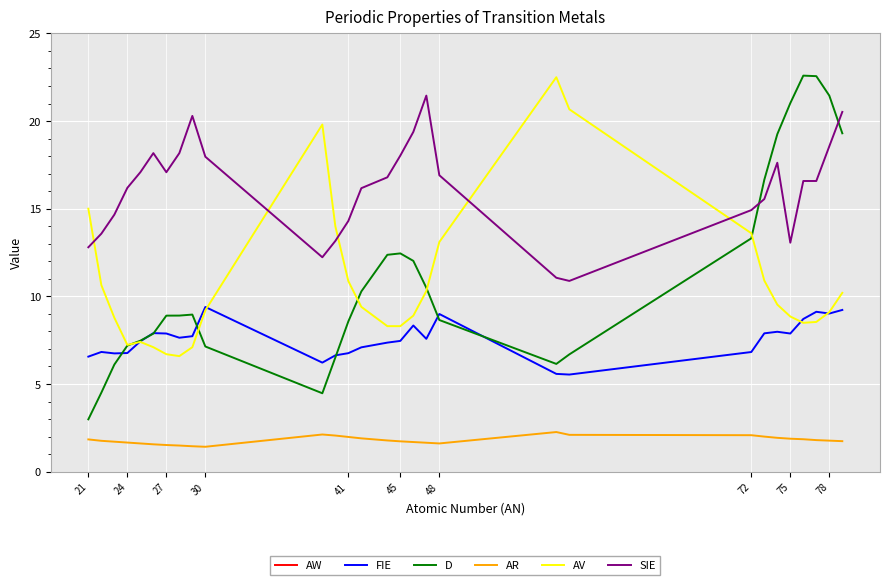

The value of SIE at 48 is 3.6. True or false?

False